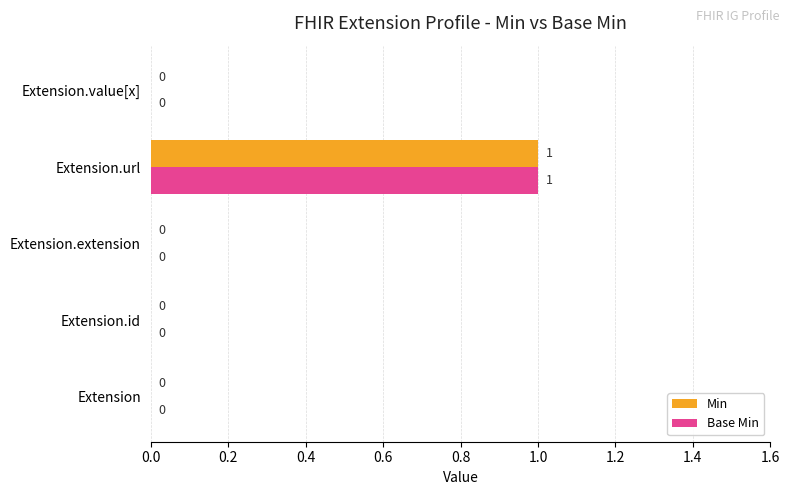

The value of Base Min at Extension is 1. True or false?

False